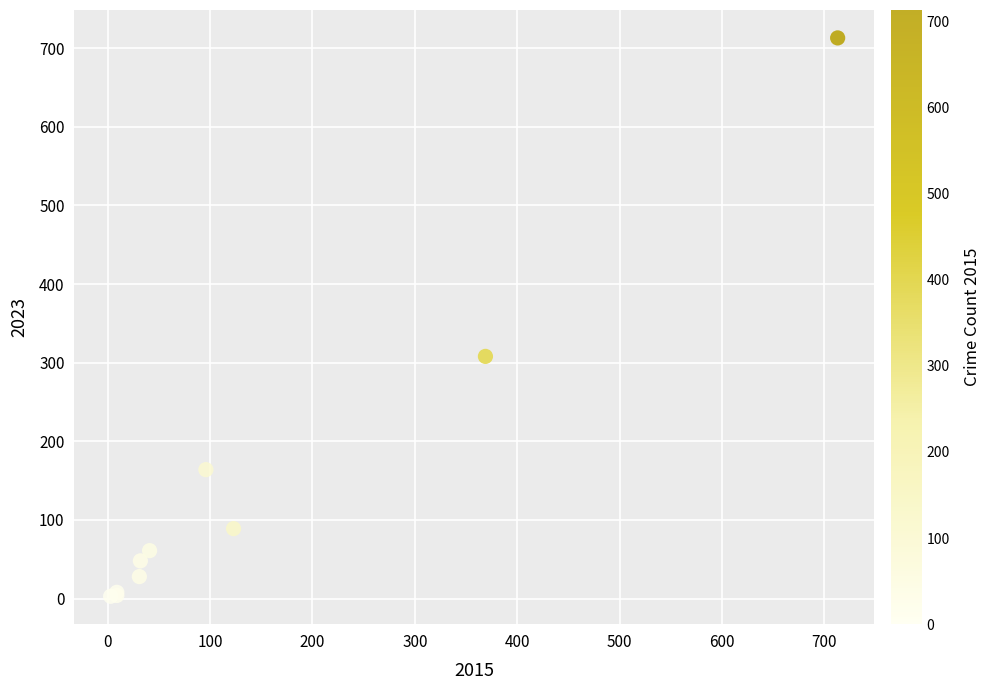

What Y value in the scatter plot is closest to 358?

308